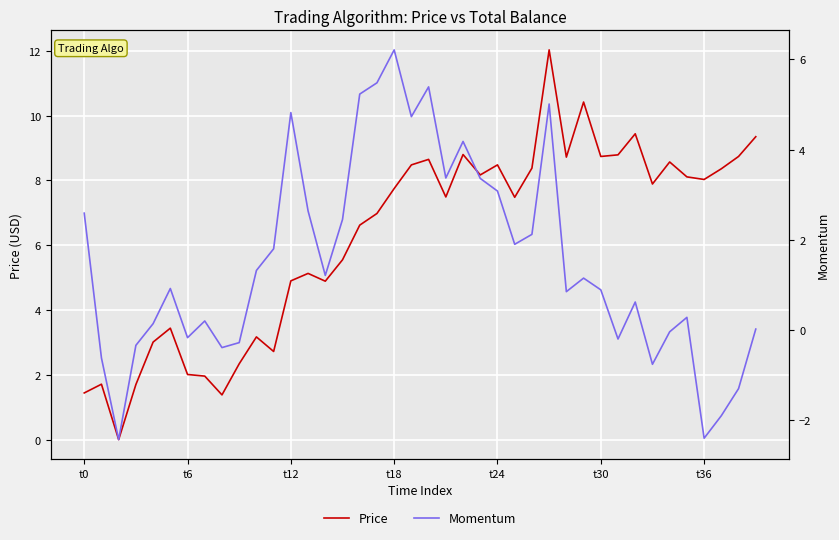

How many lines are shown in the chart?

2